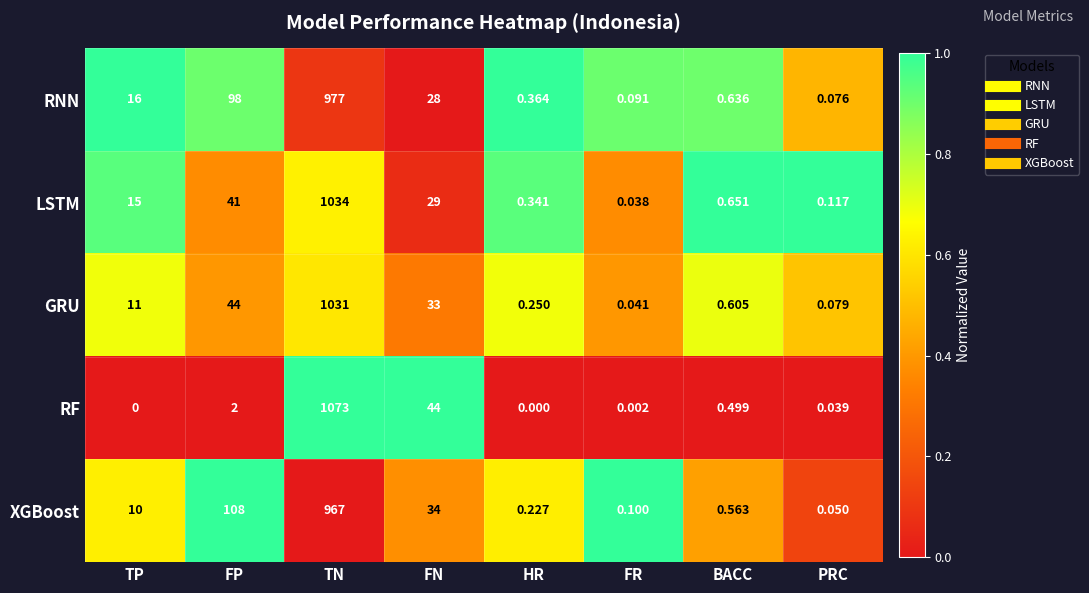

Rank the categories by LSTM value from lowest to highest.

FR, PRC, HR, BACC, TP, FN, FP, TN